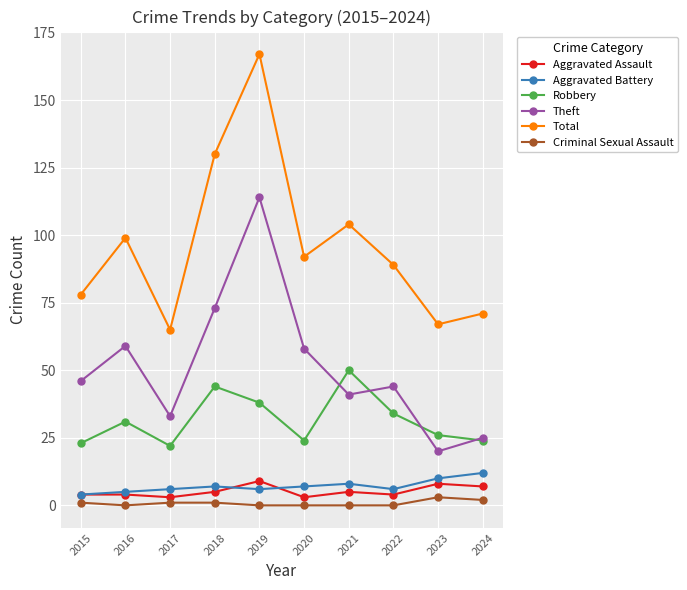

Read the Total value at 2021, to the nearest 10.

100